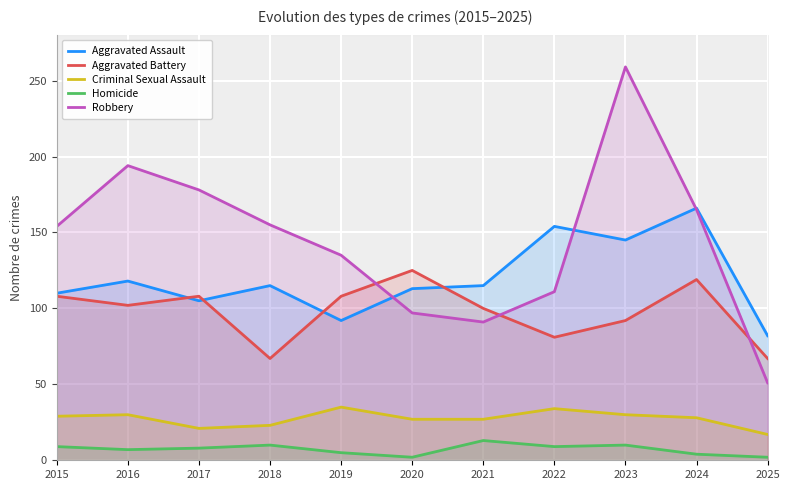

True or false: Criminal Sexual Assault has more than 2 interior local peaks.

True